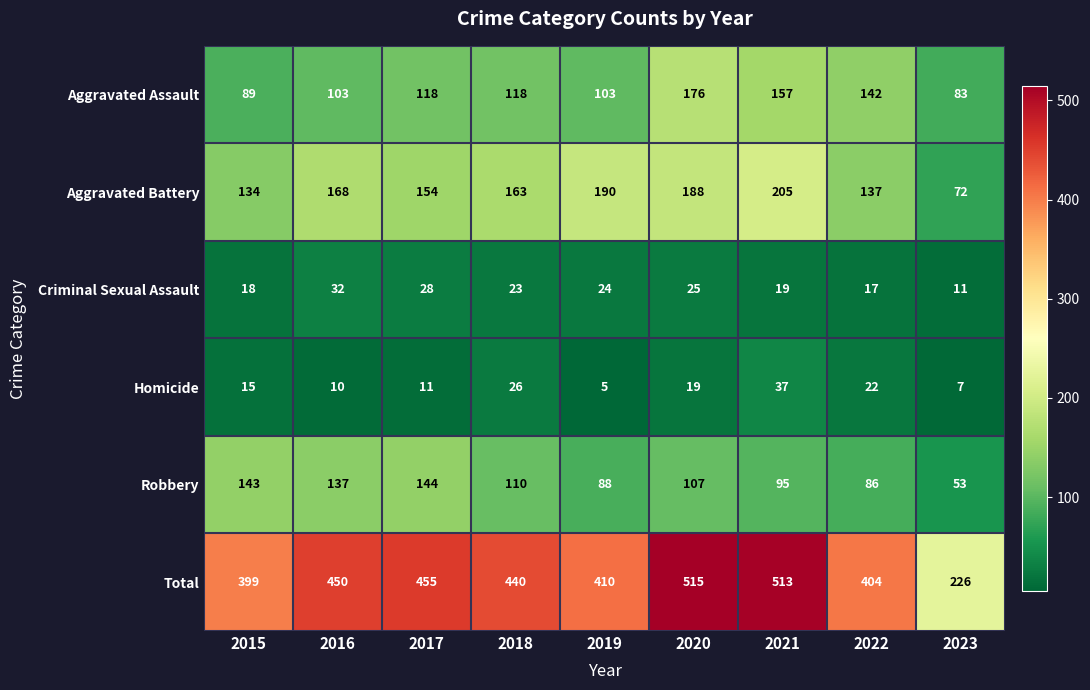

Is it true that Aggravated Battery equals 247 at 2018?

False